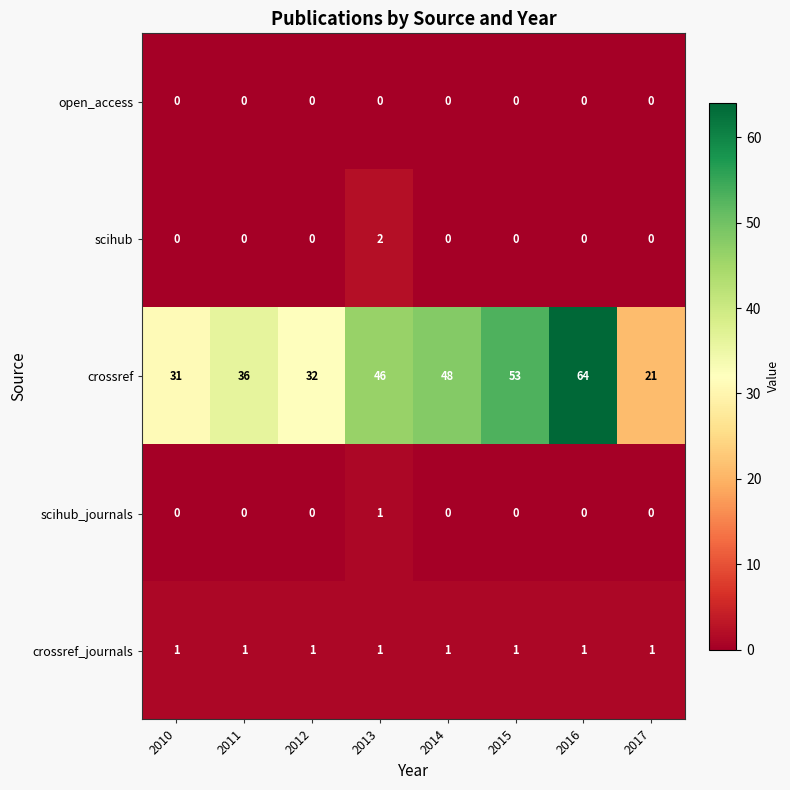

True or false: open_access has a value of 0 at 2010.

True